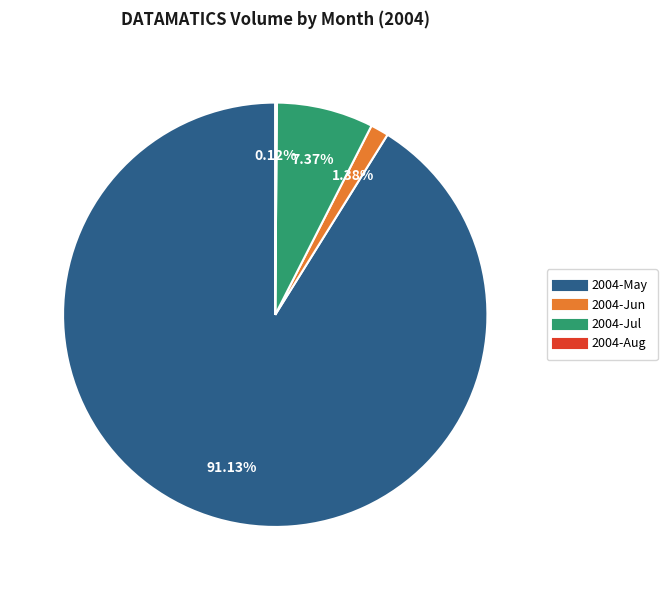

To the nearest percent, what is the difference between the largest and smallest slice percentages?

91%